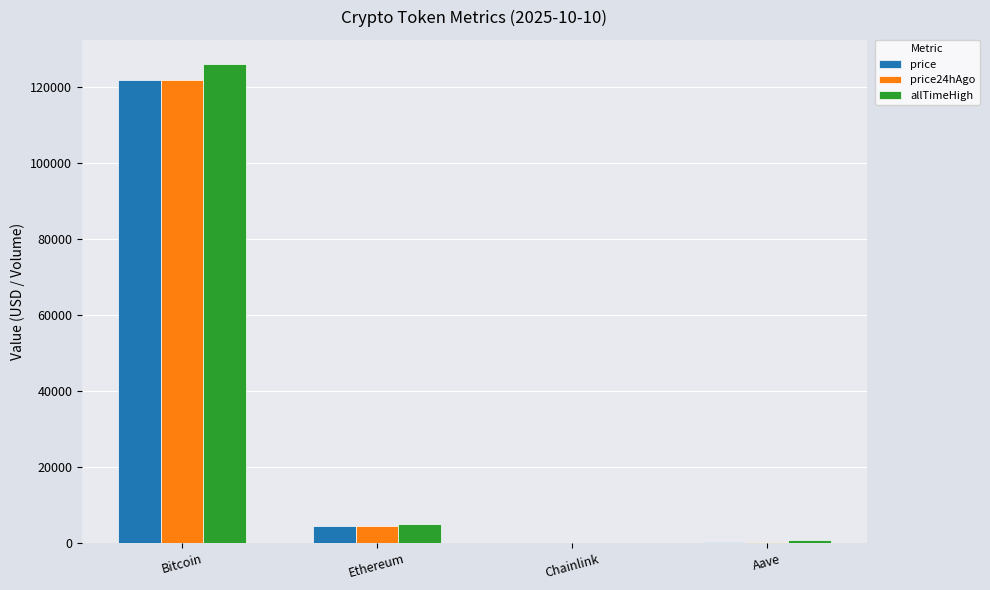

What is the sum of all allTimeHigh values?

131740.4